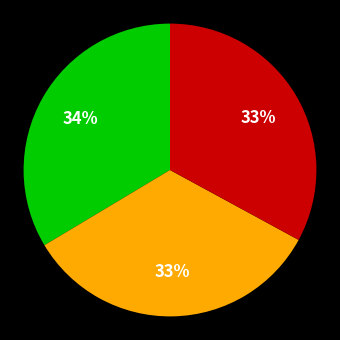

Count the number of slices in the pie.

3